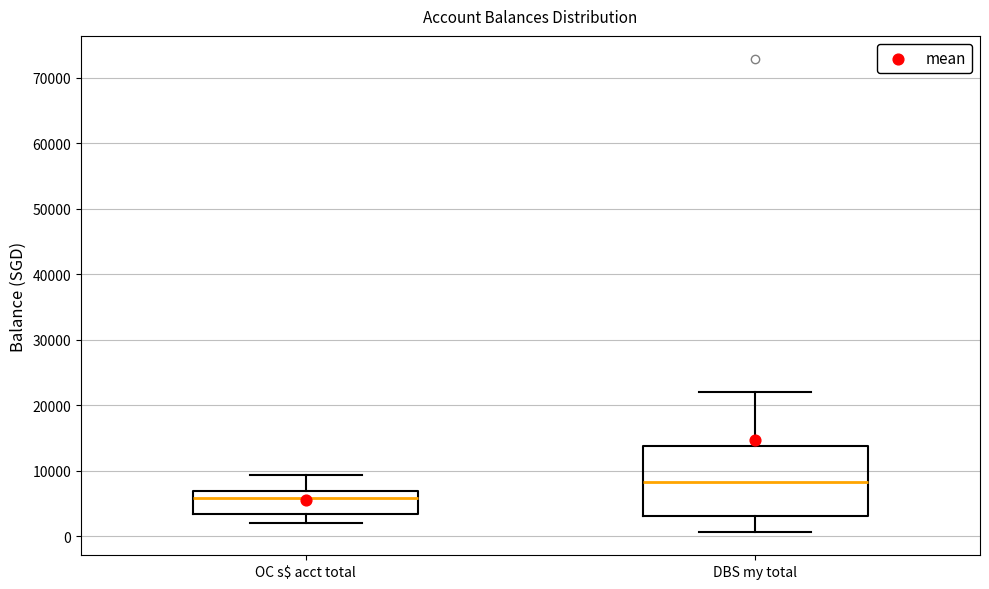

Reading left to right, read every box against the y-axis: the position of its median line, the range the box covers, and the ends of its whiskers. The values are not printed on the chart, so give them approximately, as read against the axis.

OC s$ acct total: median 6000, box 3000 to 7000, whiskers 2000 to 9000
DBS my total: median 8000, box 3000 to 14000, whiskers 1000 to 22000